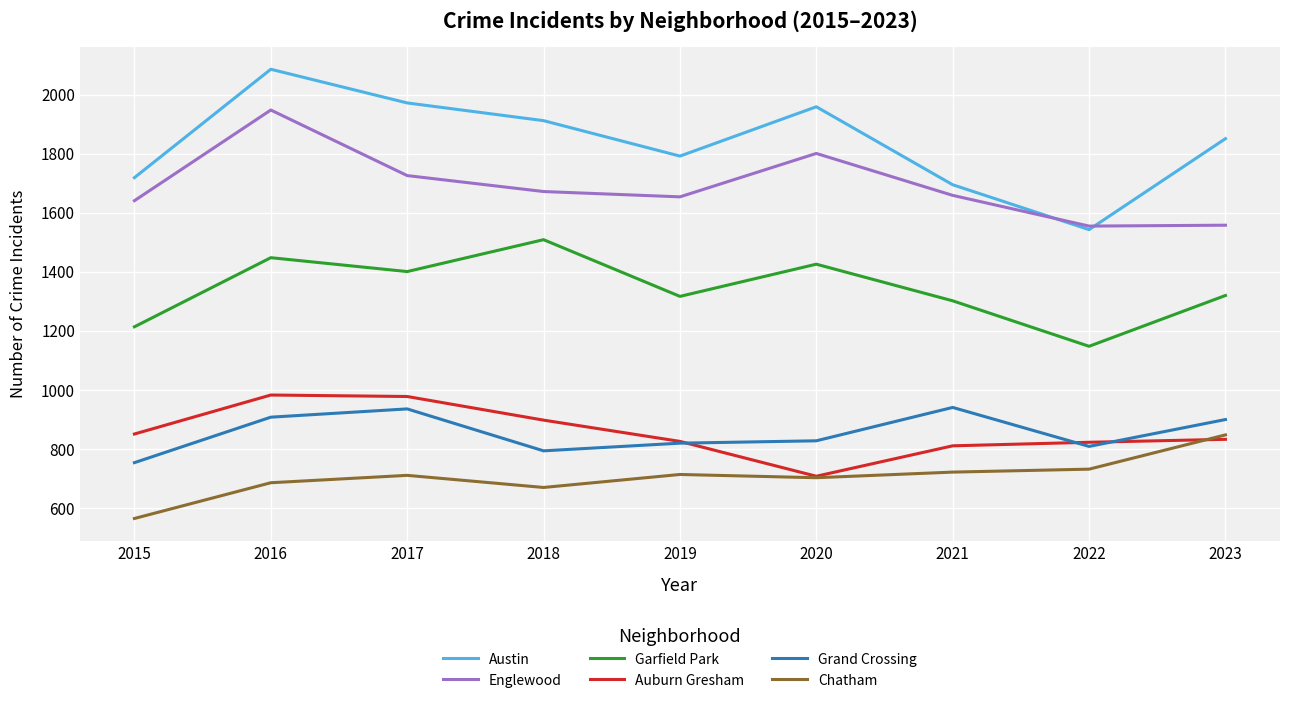

How many lines are shown in the chart?

6